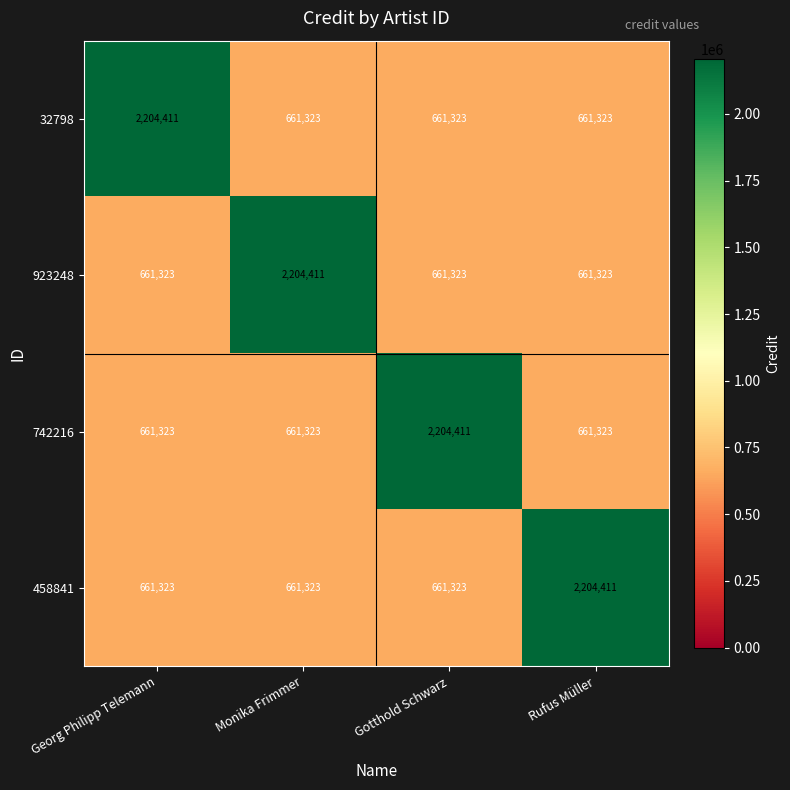

Reading right to left, list all the values displayed in this chart.

32798: Rufus Müller=661323	Gotthold Schwarz=661323	Monika Frimmer=661323	Georg Philipp Telemann=2204411
923248: Rufus Müller=661323	Gotthold Schwarz=661323	Monika Frimmer=2204411	Georg Philipp Telemann=661323
742216: Rufus Müller=661323	Gotthold Schwarz=2204411	Monika Frimmer=661323	Georg Philipp Telemann=661323
458841: Rufus Müller=2204411	Gotthold Schwarz=661323	Monika Frimmer=661323	Georg Philipp Telemann=661323